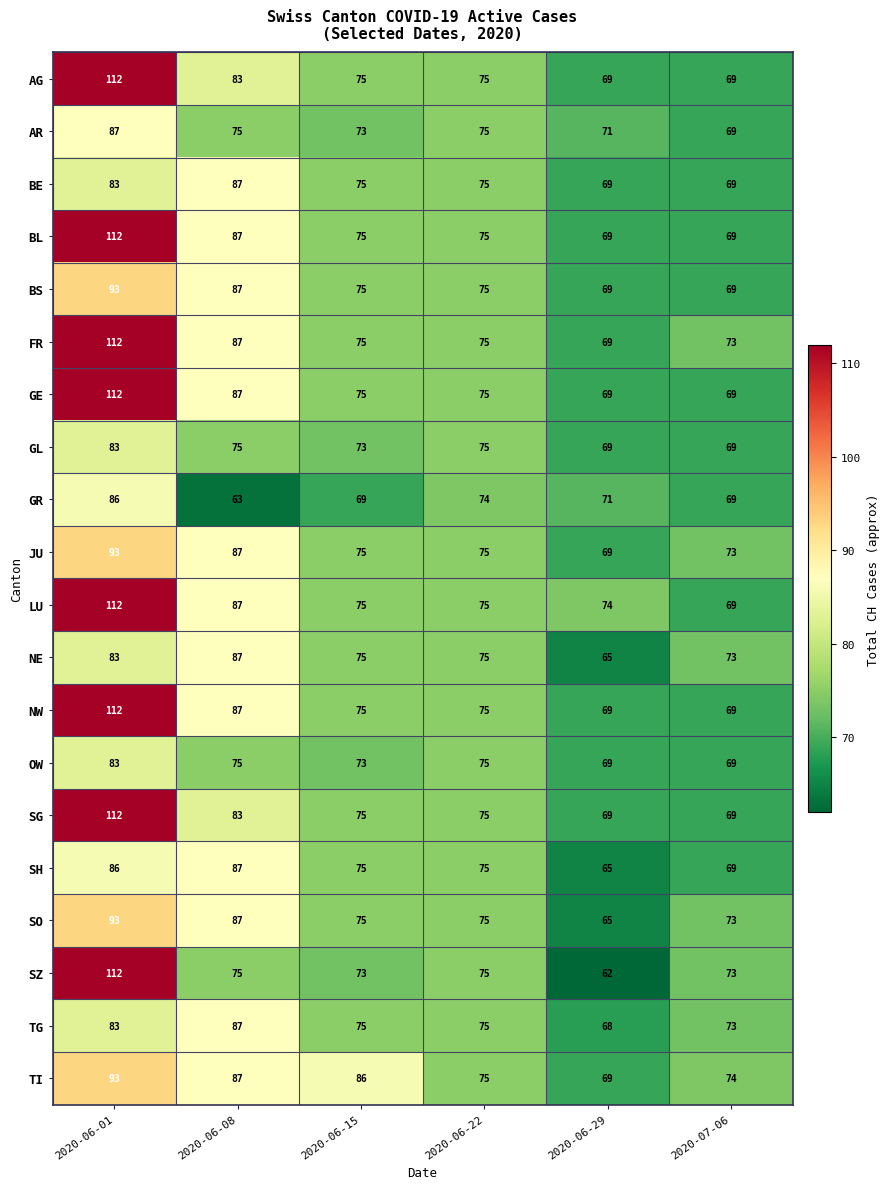

The SG series shows 155 at 2020-06-01. True or false?

False